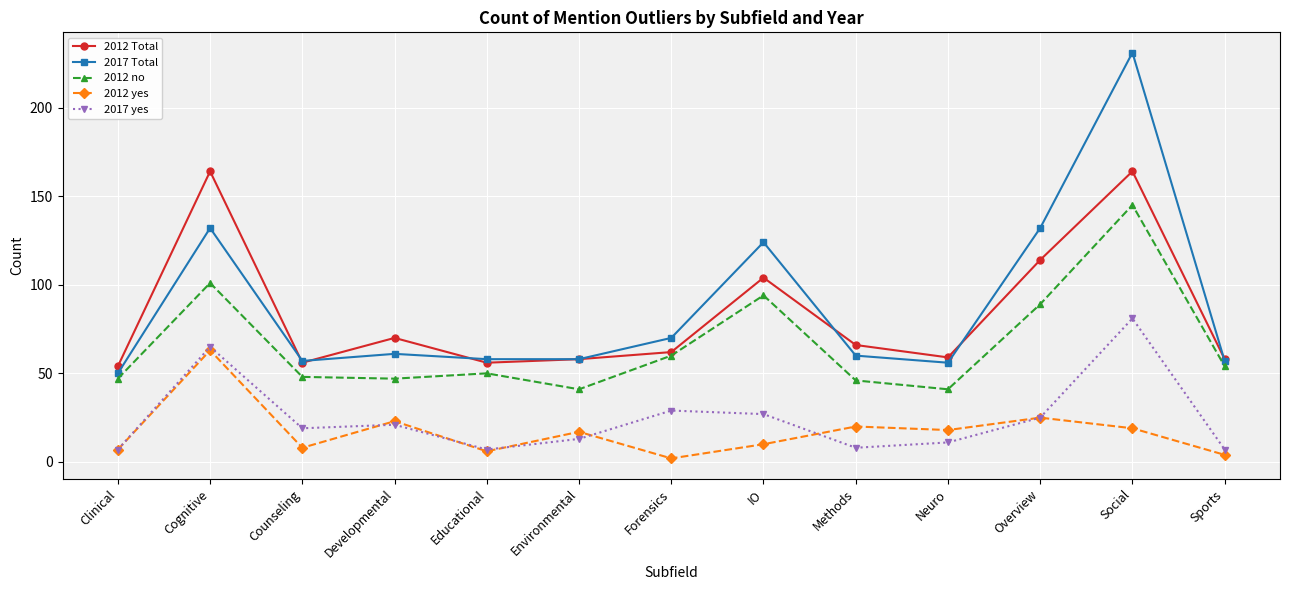

What is the label of the 9th point from the right?

Educational